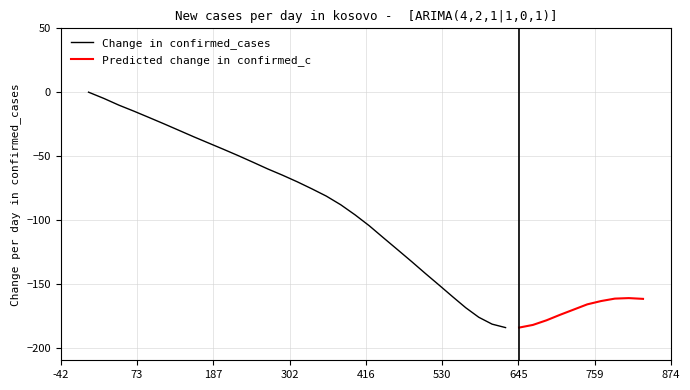

The value at 158.1 is -35.0. True or false?

True